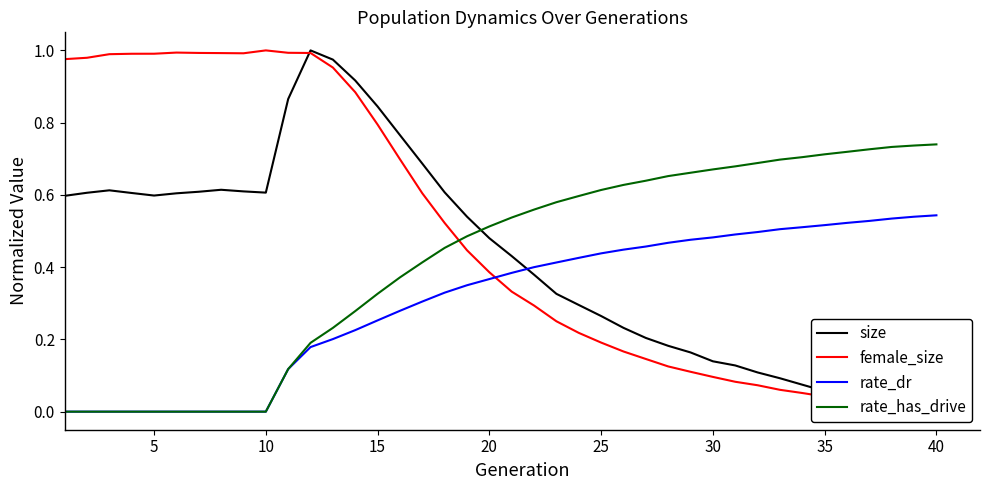

Is it true that rate_dr equals 0.4 at 21?

True